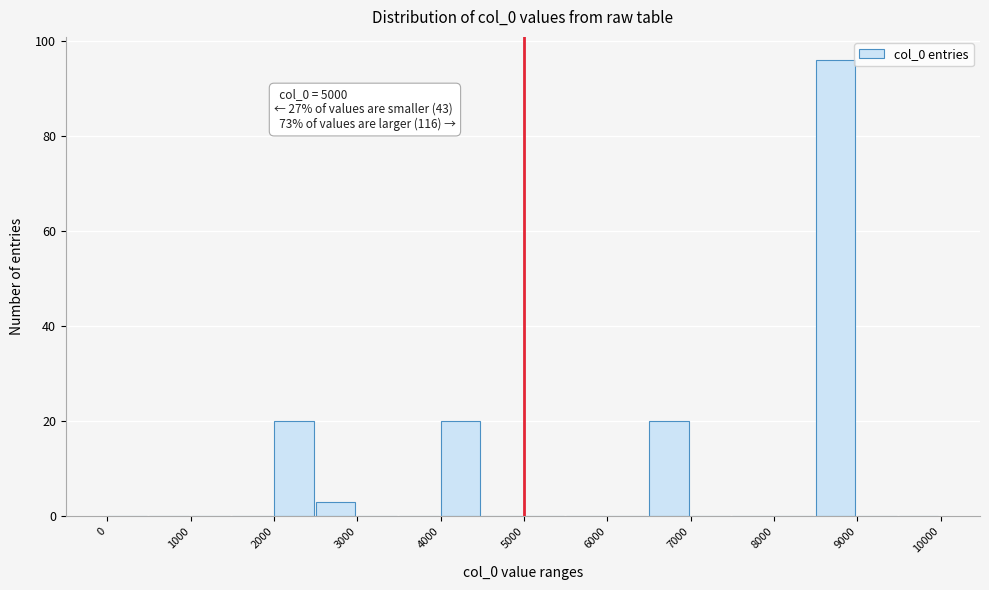

Over which range of the x-axis is the bar tallest?

8500 to 9000